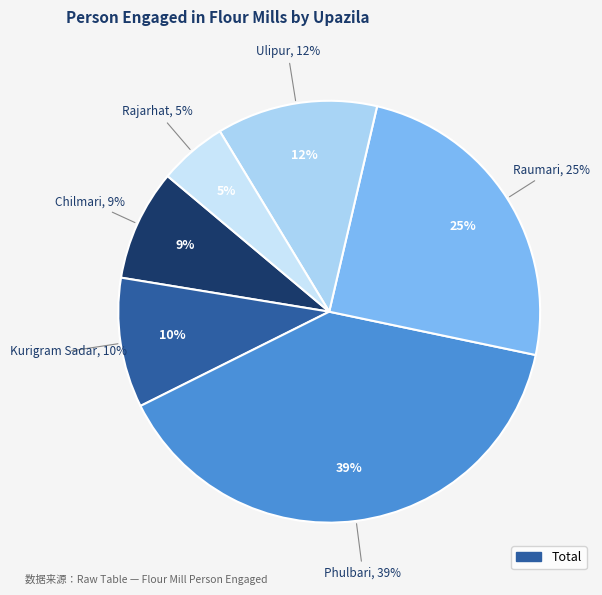

Is it true that Kurigram Sadar is 24% of the pie?

False